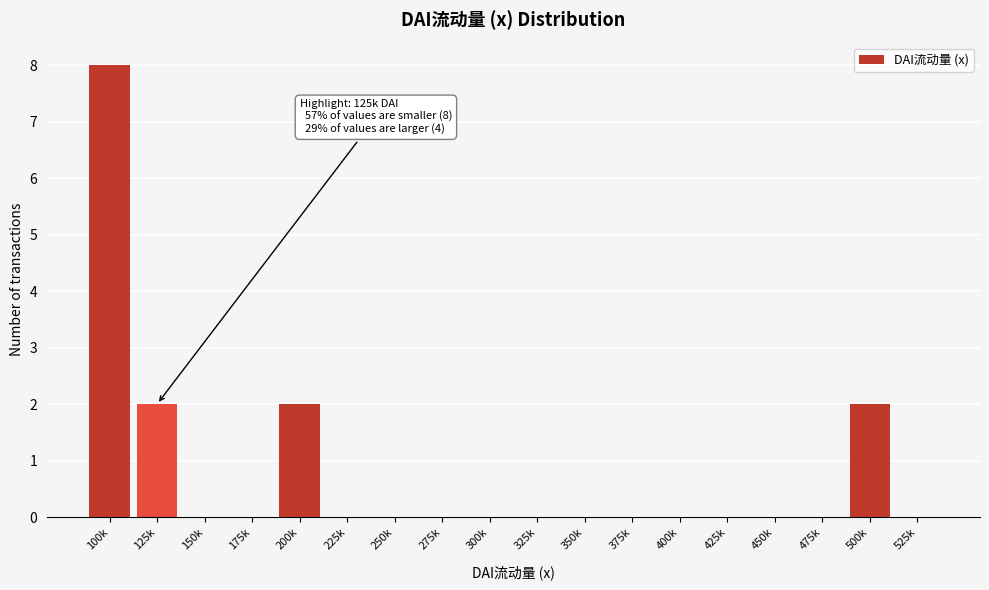

Reading left to right, list all the values displayed in this chart.

100k=8	125k=2	150k=0	175k=0	200k=2	225k=0	250k=0	275k=0	300k=0	325k=0	350k=0	375k=0	400k=0	425k=0	450k=0	475k=0	500k=2	525k=0